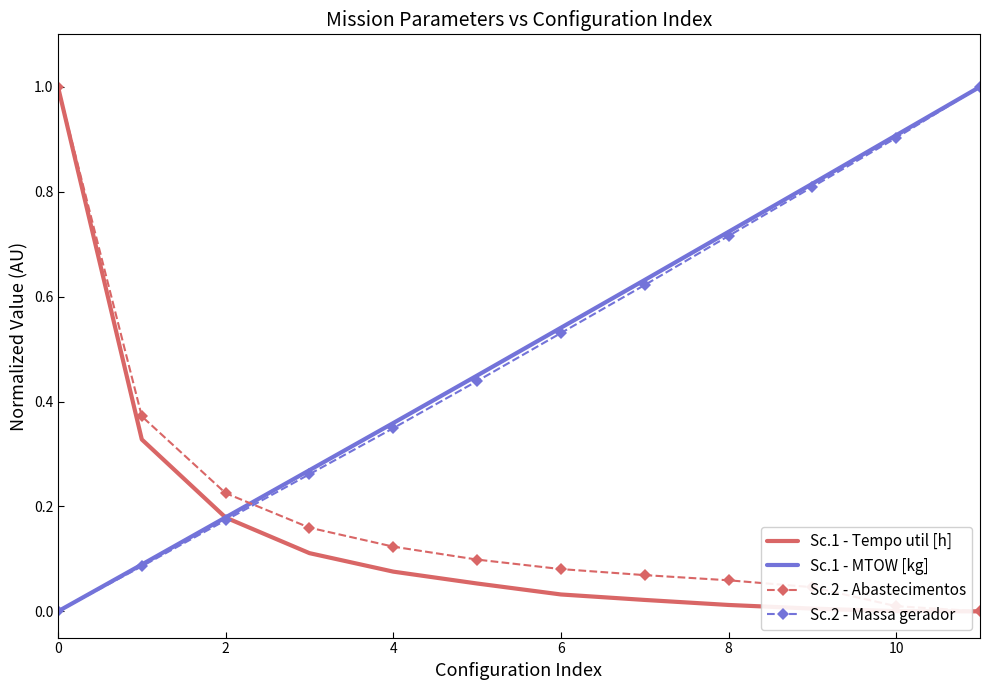

What is the highest value of the Sc.1 - Tempo util [h] series?

1.0